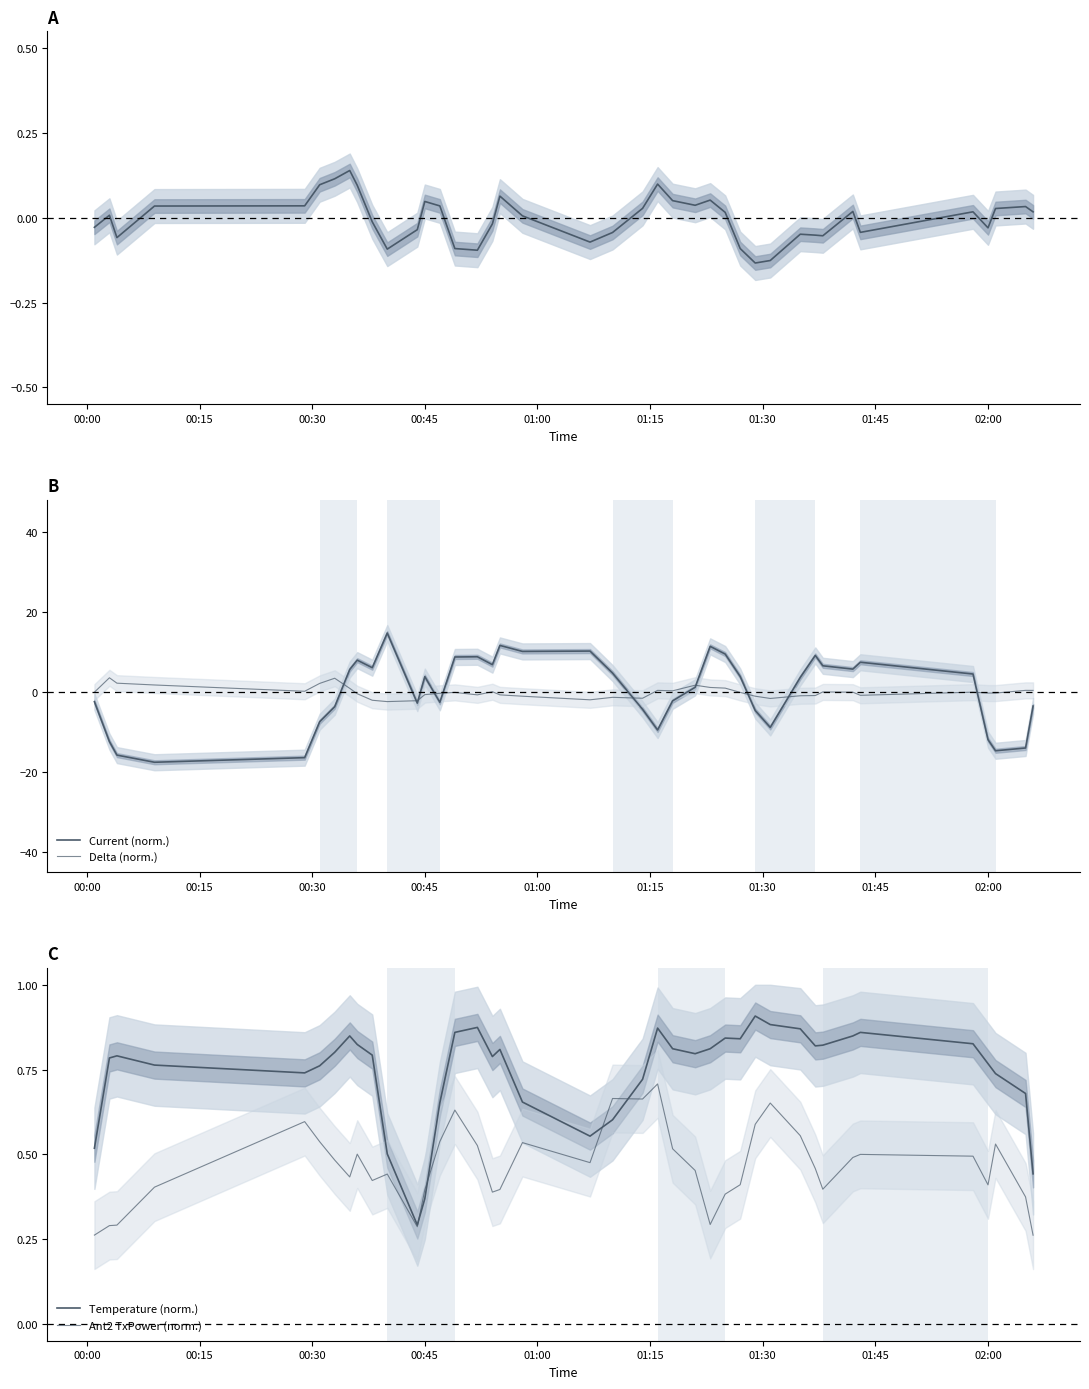

Is the value of Delta (norm.) at 35 greater than the value of Ant2 TxPower (norm.) at 19?

No